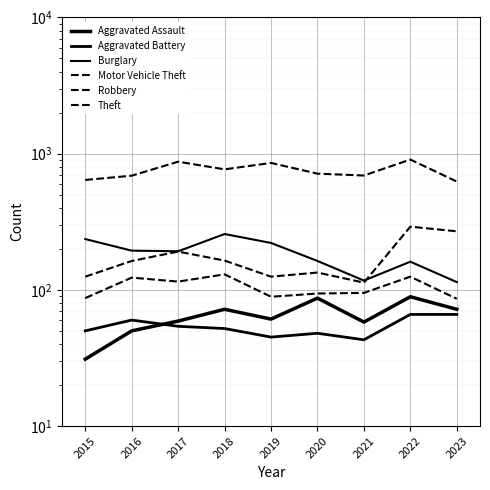

What are all the series names shown in the legend?

Aggravated Assault, Aggravated Battery, Burglary, Motor Vehicle Theft, Robbery, Theft